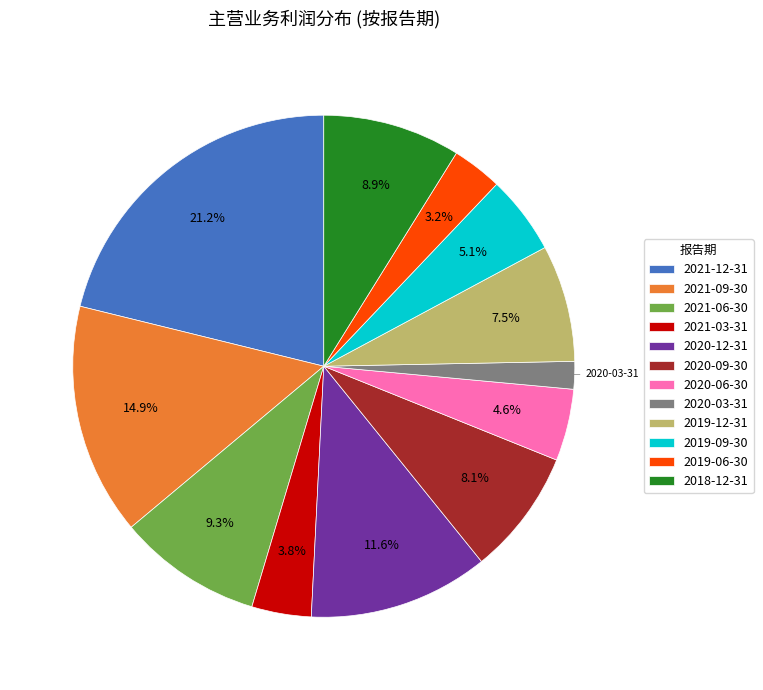

How many segments does this pie chart have?

12